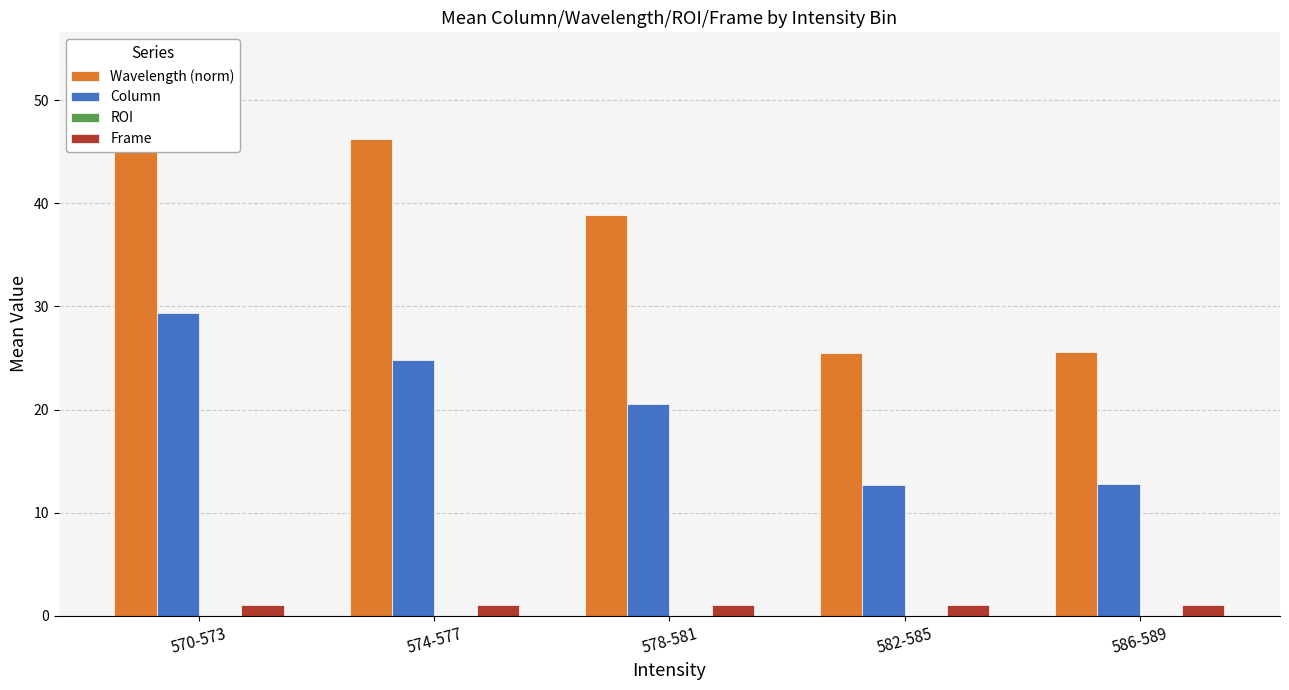

What are all the series names shown in the legend?

Wavelength (norm), Column, ROI, Frame